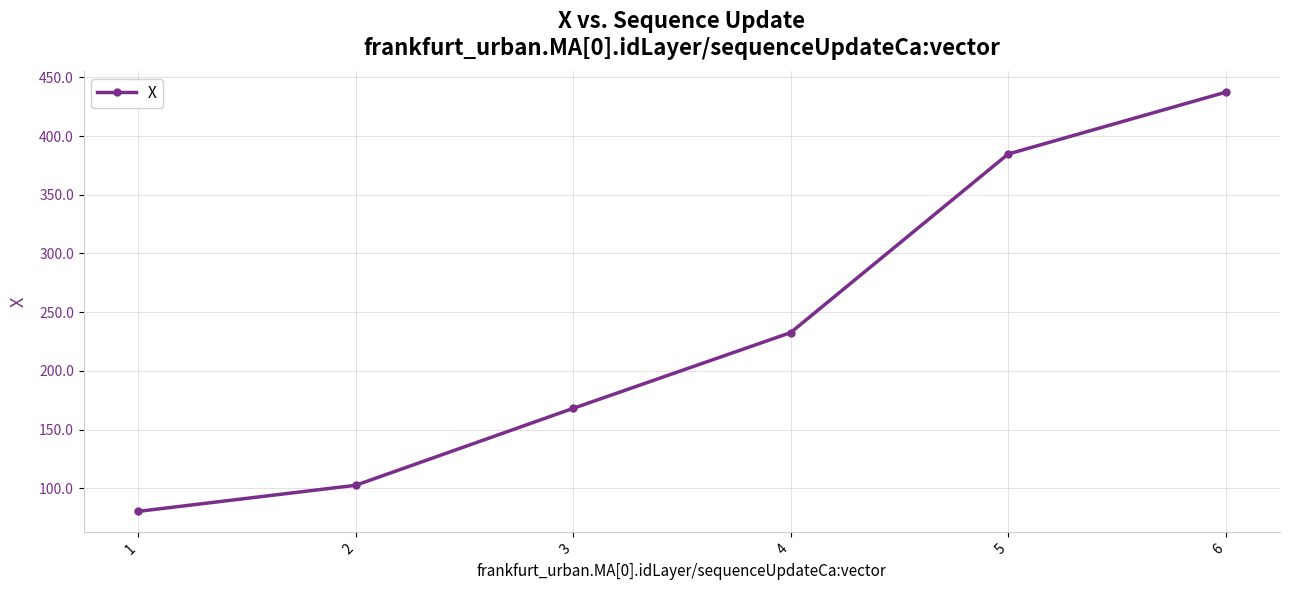

Rank the categories by value from highest to lowest.

6, 5, 4, 3, 2, 1